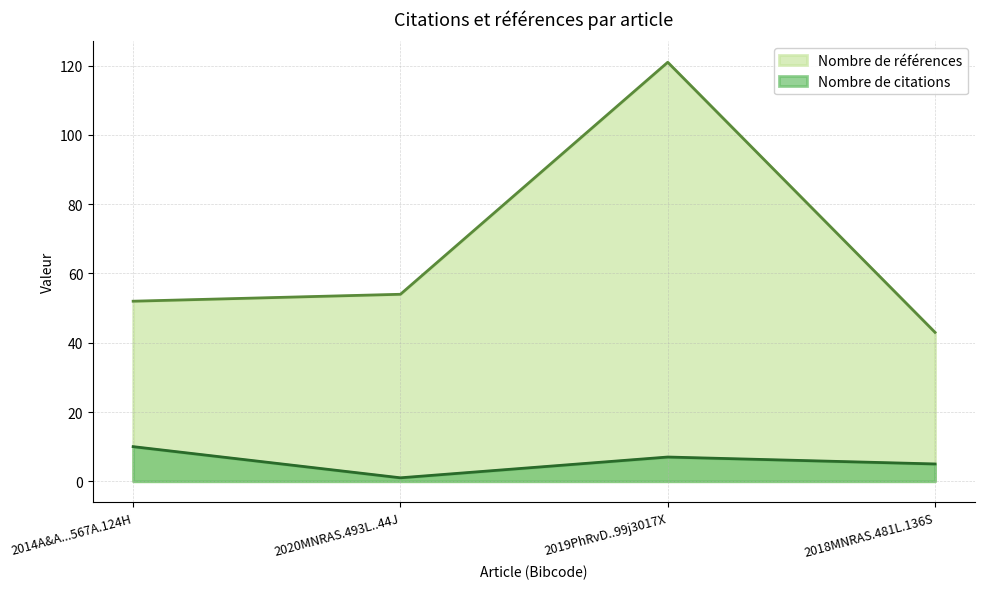

What is the value of the Nombre de citations point at the 3rd from the left?

7